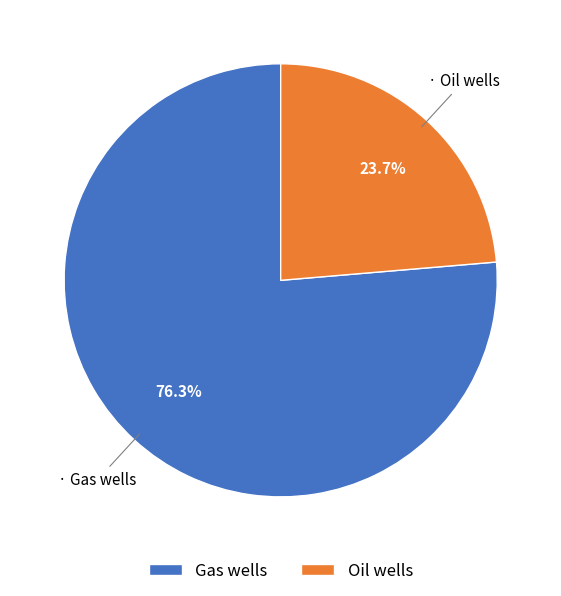

Which category has the smallest portion of the pie?

Oil wells